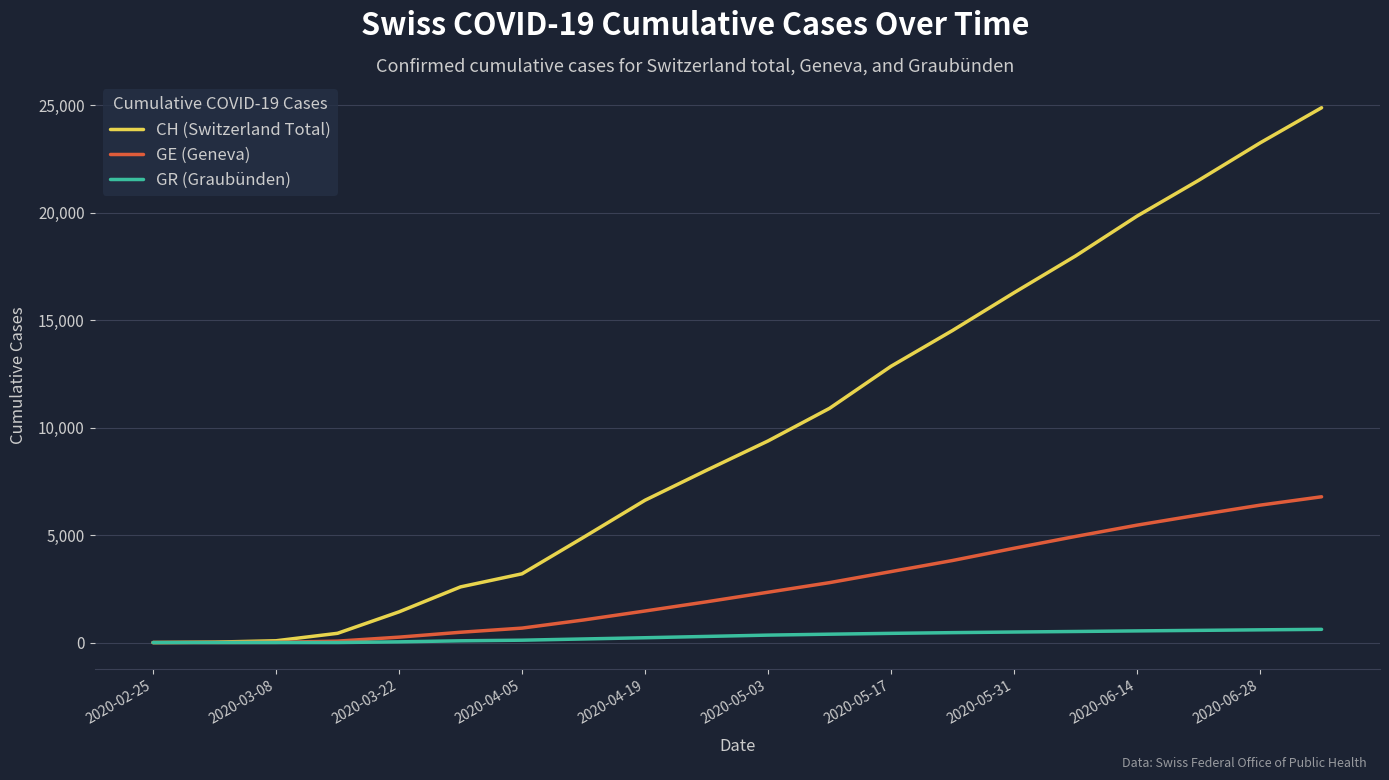

Which series has the largest total across all categories?

CH (Switzerland Total)